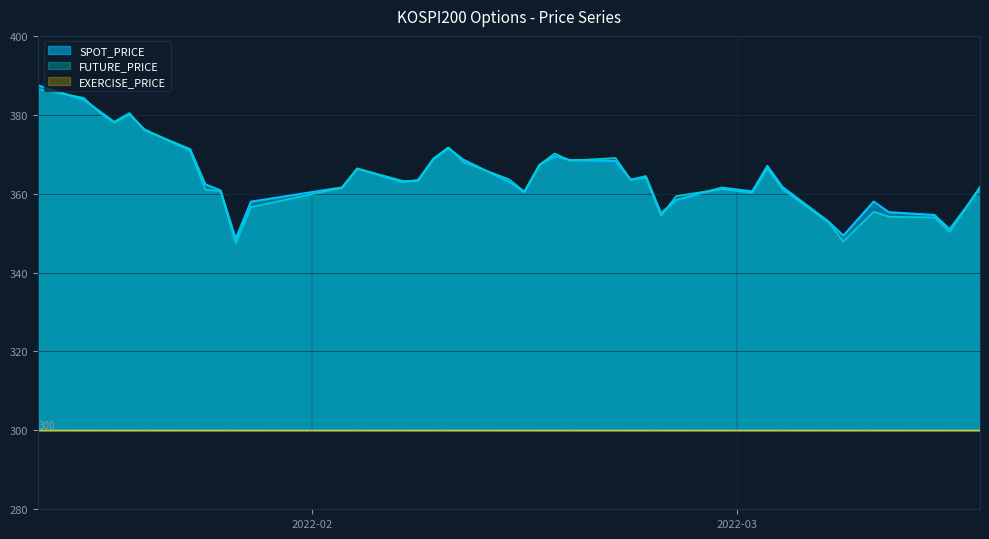

Which series changed the most between 2022-02-18 and 2022-02-24?

FUTURE_PRICE